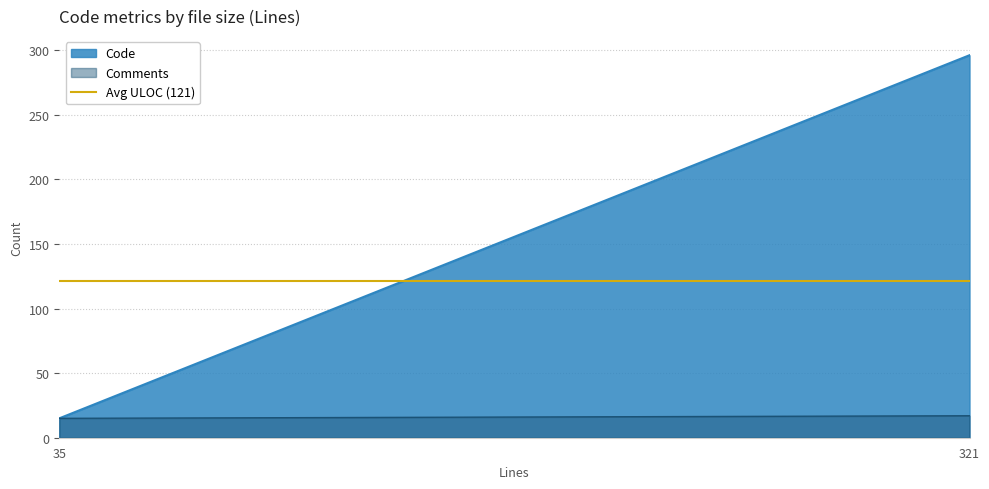

What is the total value across all series at 130?

252